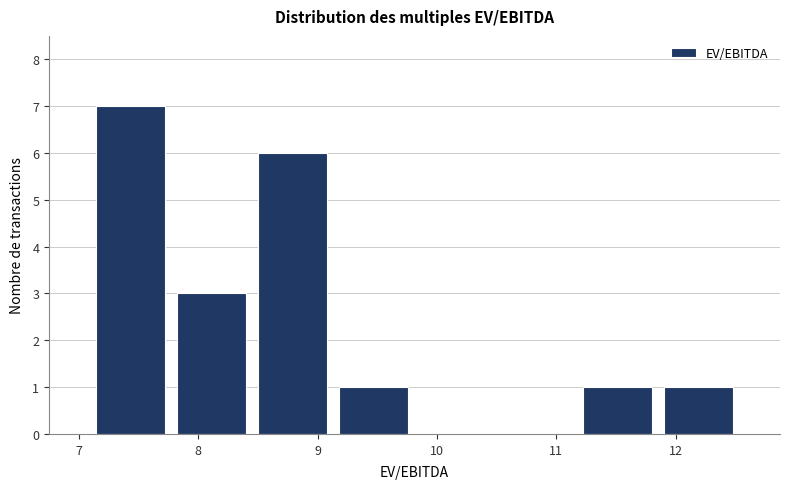

How tall is the bar that spans 7.1 to 7.8 on the x-axis? Neither the bar edges nor the heights are printed on the chart, so give them approximately, as read against the axes.

7